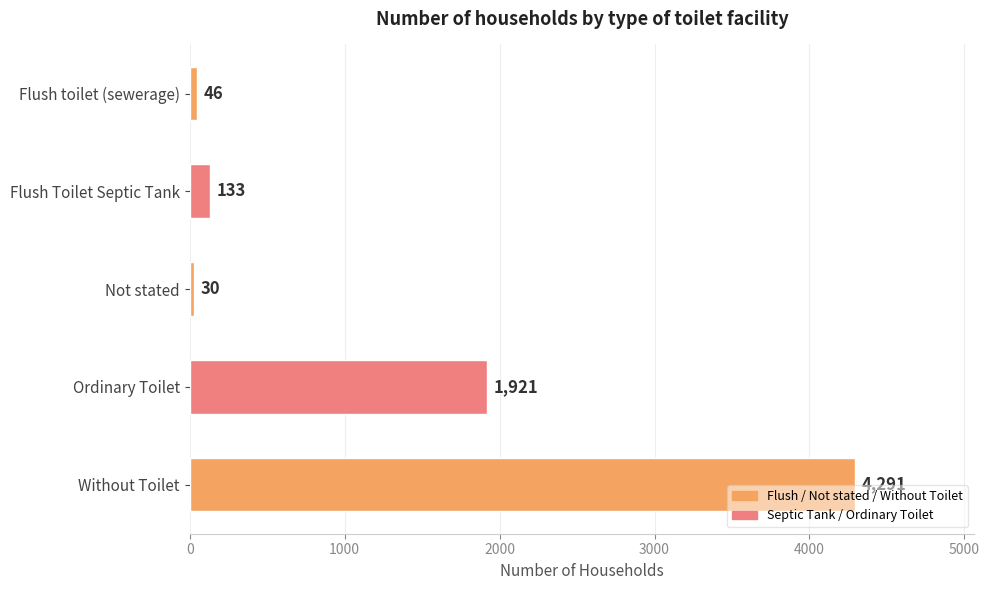

How many data points are less than 133?

2